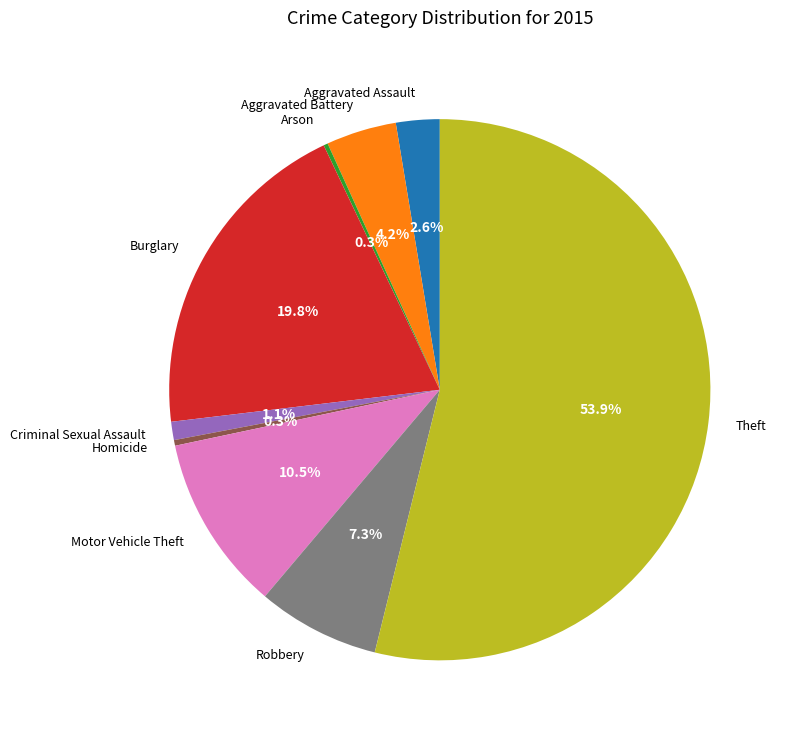

Which category has the biggest portion of the pie?

Theft